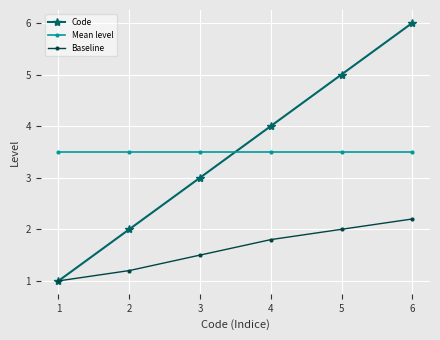

At which category is the sum across all series the highest?

6